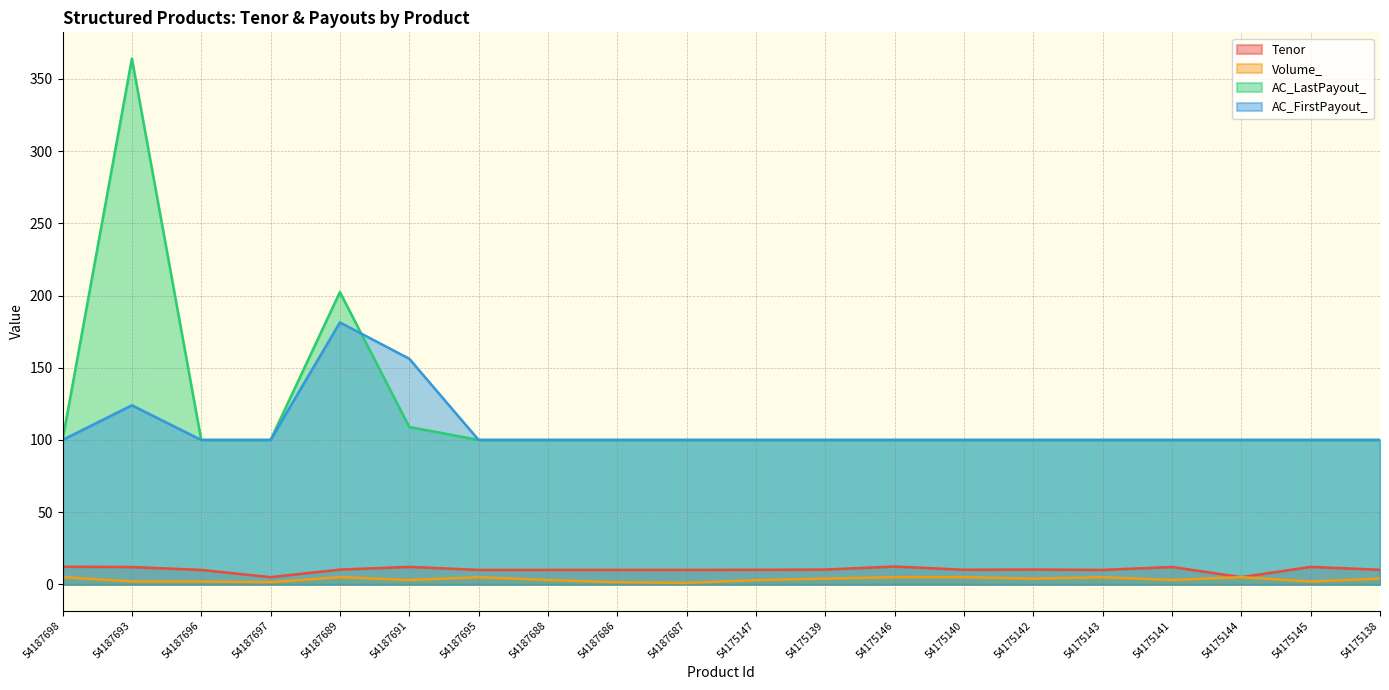

What is the label of the 16th point from the right?

54187689